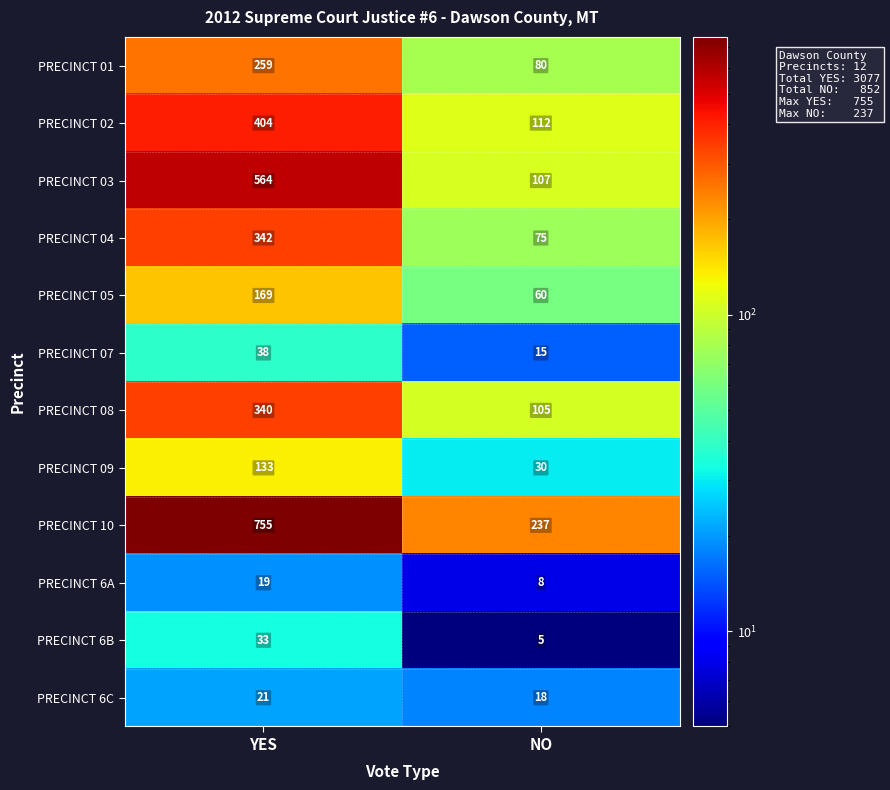

What is the total value across all series at NO?

852